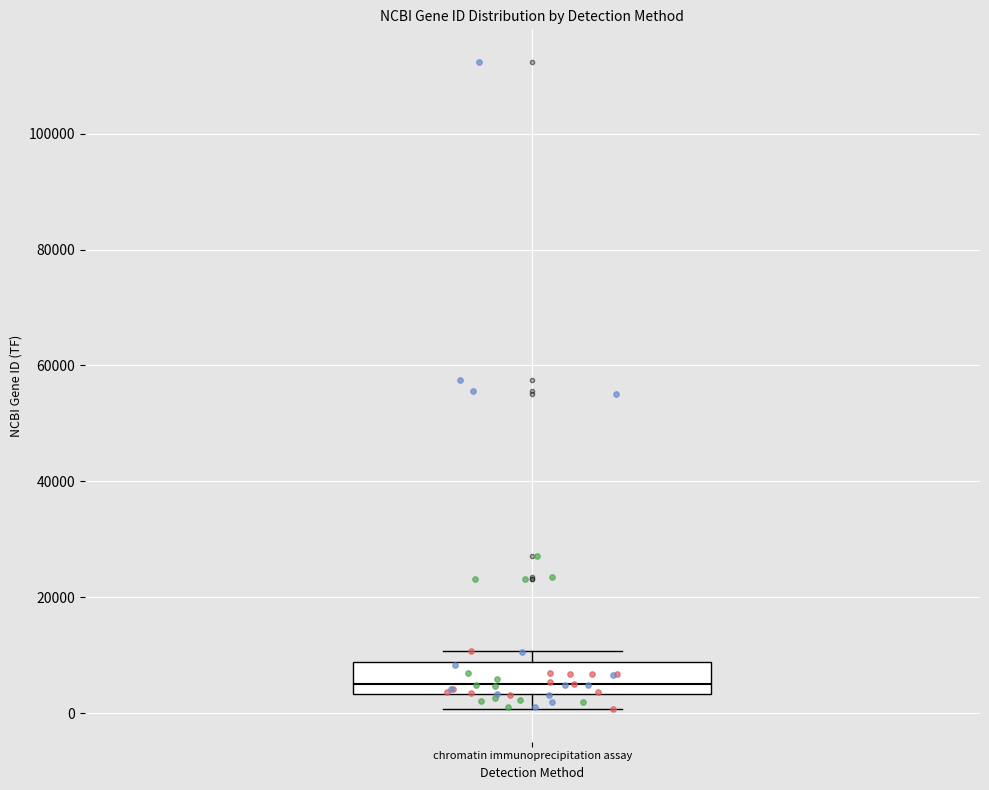

Where is the lower edge of the box for chromatin immunoprecipitation assay on the y-axis? The values are not printed on the chart, so give them approximately, as read against the axis.

4000